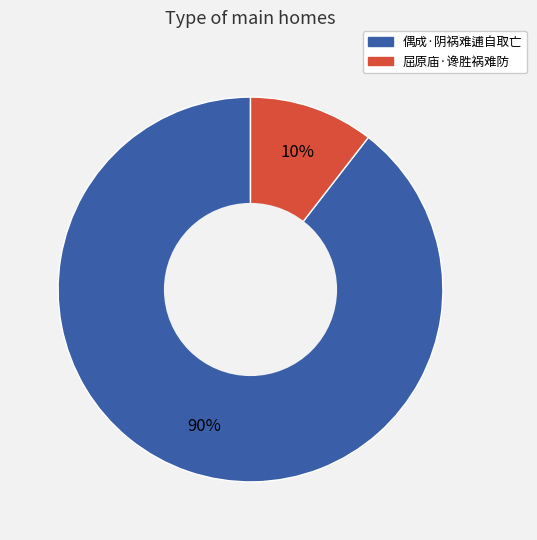

Which has a higher value, 偶成·阴祸难逋自取亡 or 屈原庙·谗胜祸难防?

偶成·阴祸难逋自取亡